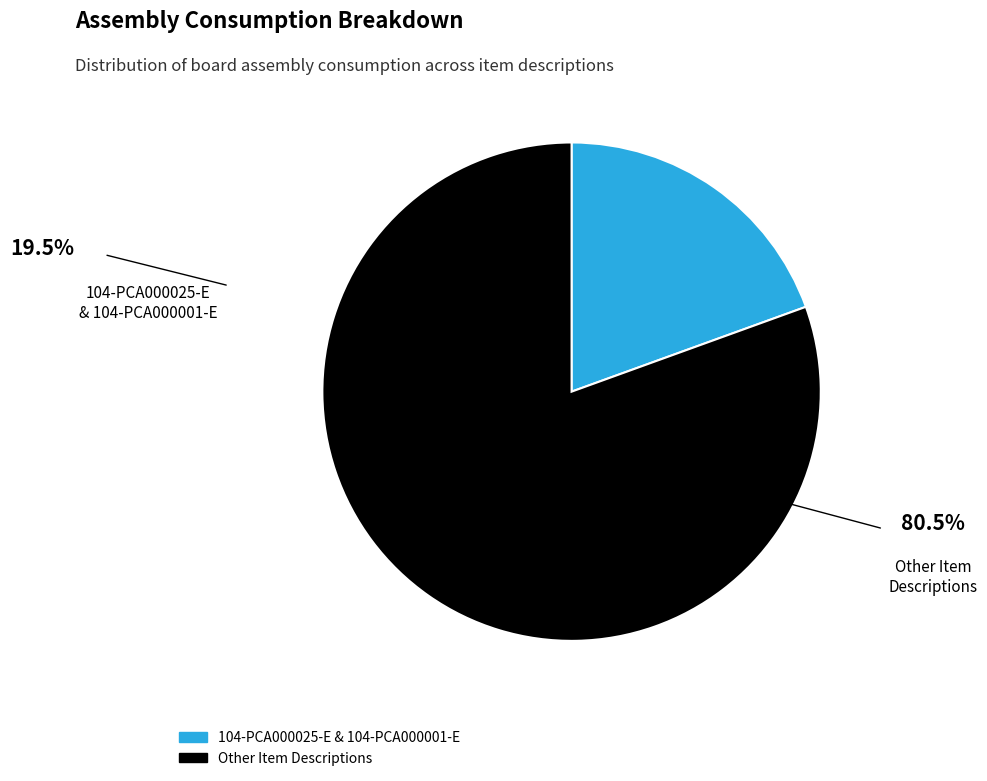

Is there any slice that represents more than half of the pie?

Yes